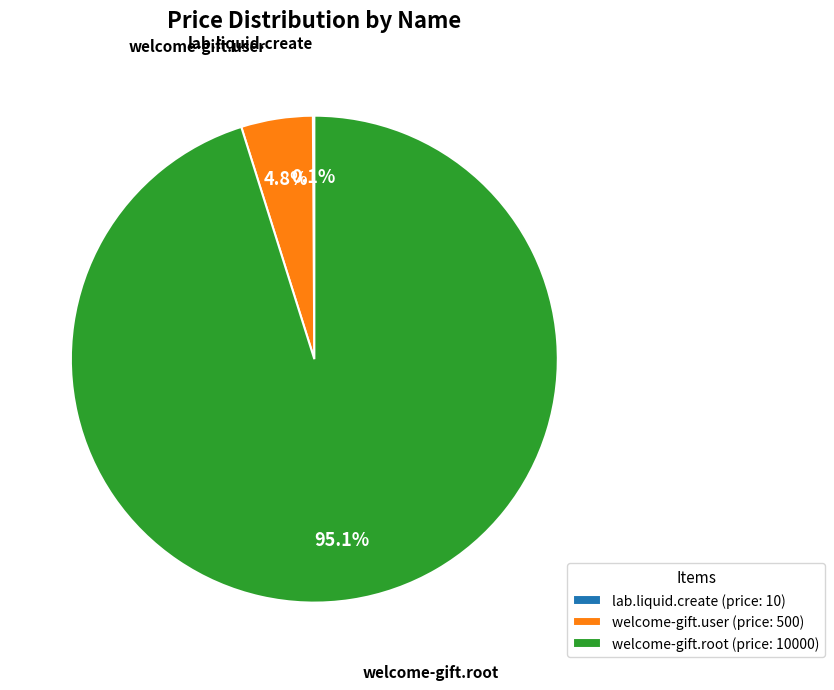

What portion of the pie excludes welcome-gift.user (price: 500)?

95.2%